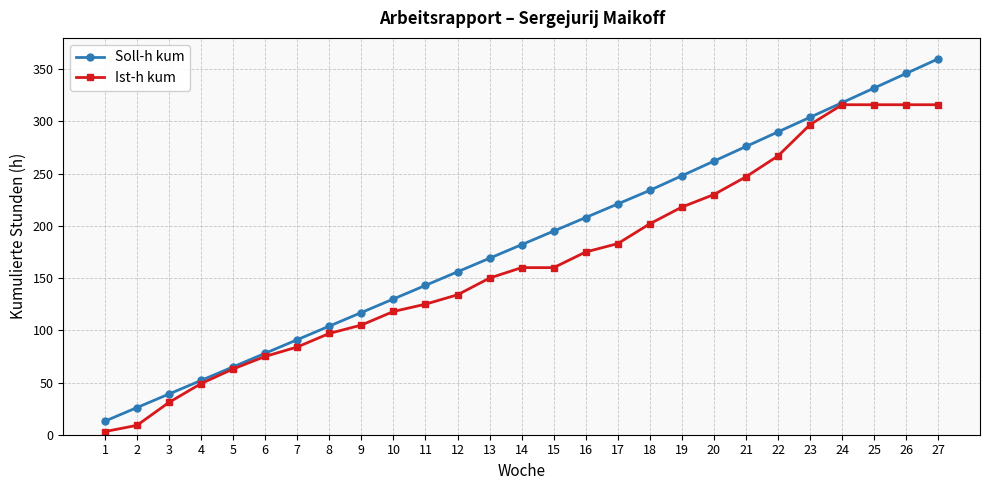

Count the number of data series in this chart.

2